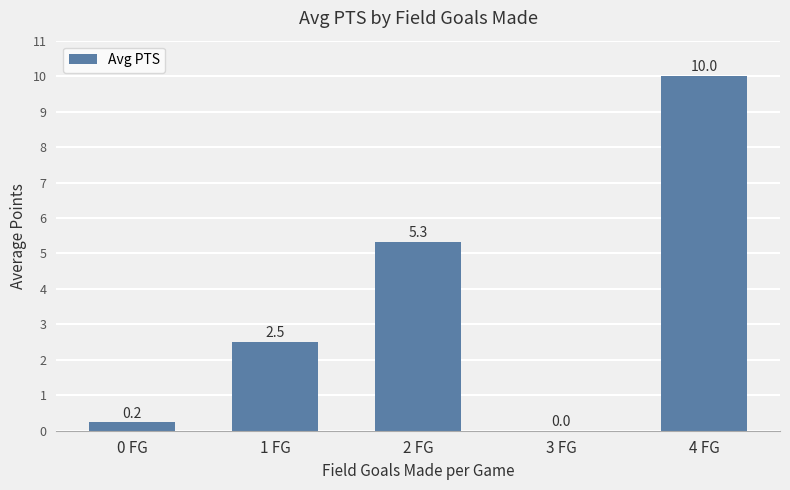

What is the change in value from 0 FG to 2 FG?

+5.1